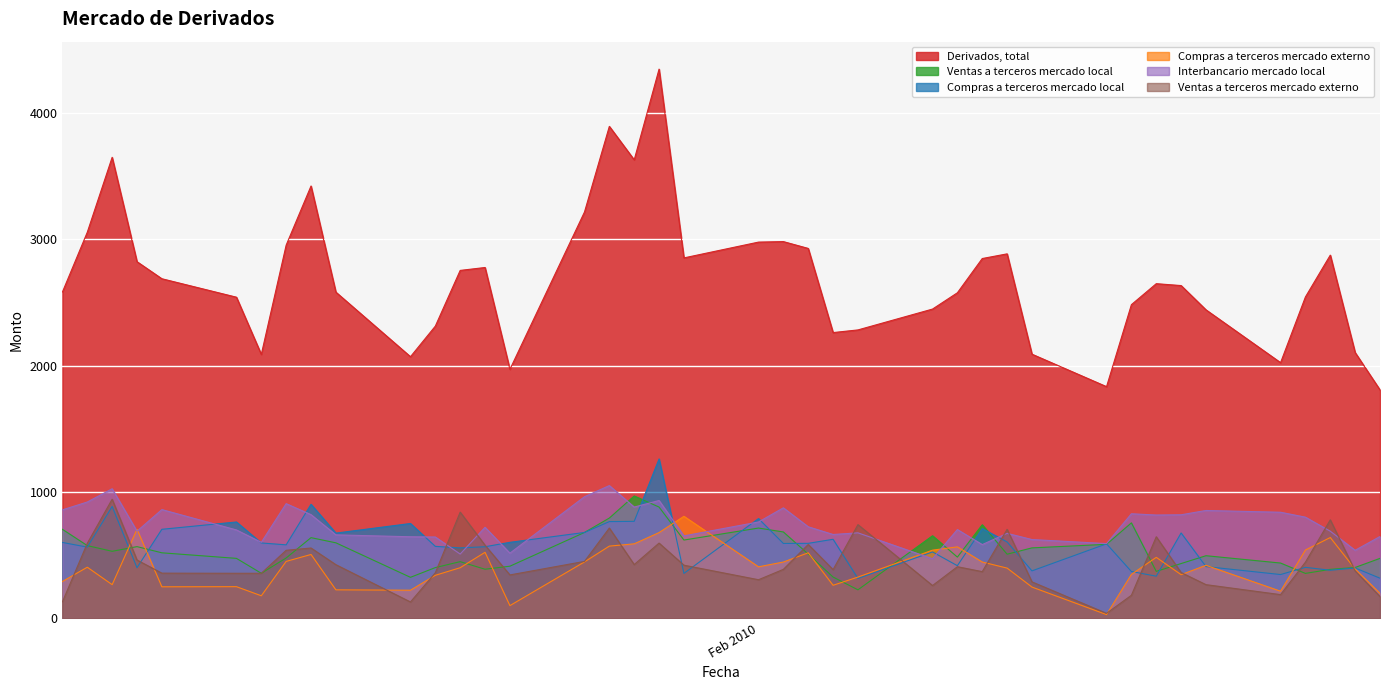

Which series has the largest total across all categories?

Derivados, total